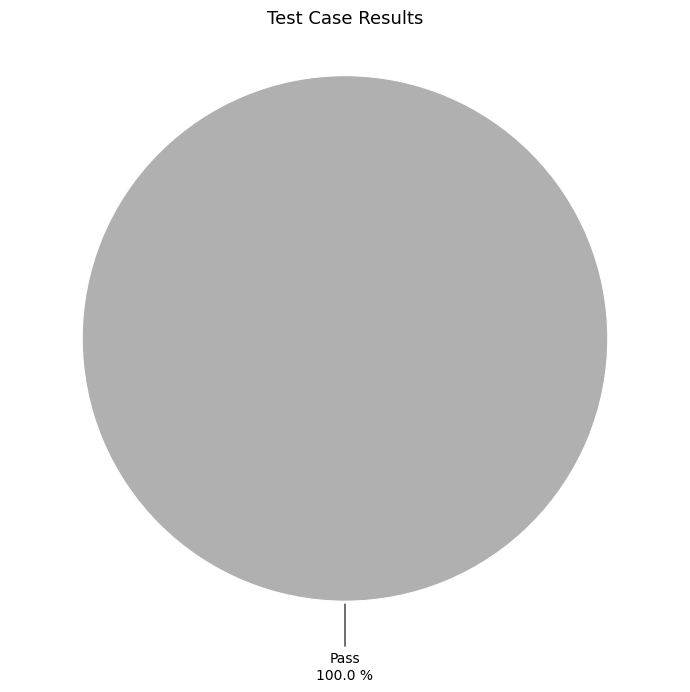

Does Pass account for over 50% of the chart?

Yes